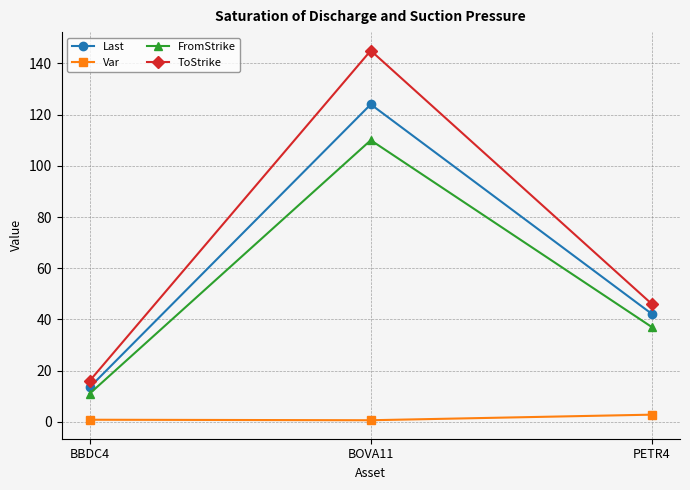

What is the difference between the FromStrike values at BOVA11 and BBDC4?

99.0